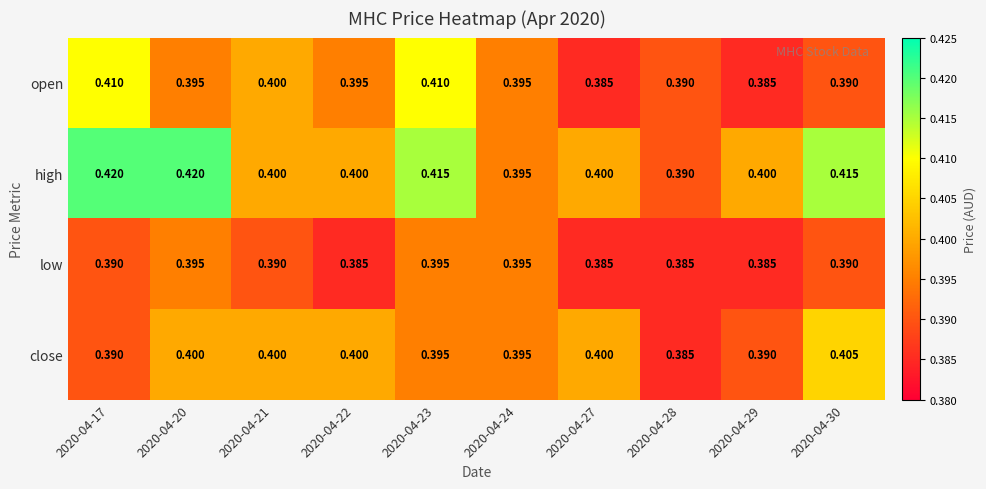

List the series in order of their peak value, highest first.

high, open, close, low